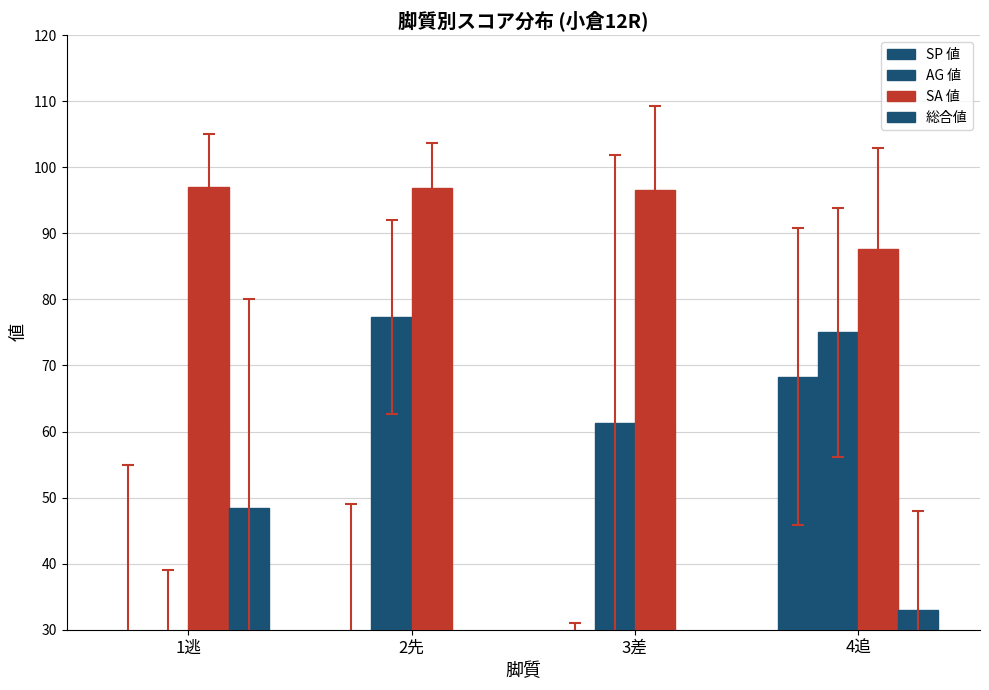

Reading left to right, list all the values displayed in this chart.

SP 値: 1逃=27.5	2先=29.0	3差=17.5	4追=68.3
AG 値: 1逃=24.0	2先=77.4	3差=61.2	4追=75.0
SA 値: 1逃=97.0	2先=96.8	3差=96.5	4追=87.7
総合値: 1逃=48.5	2先=16.6	3差=13.2	4追=33.0